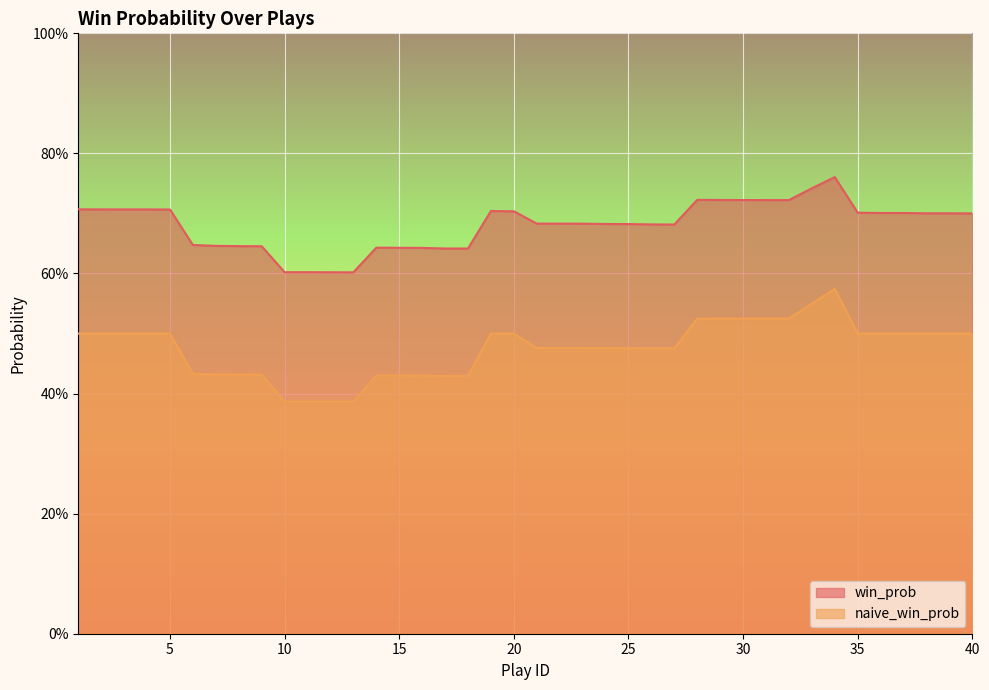

True or false: win_prob has a value of 0.4 at 9.

False